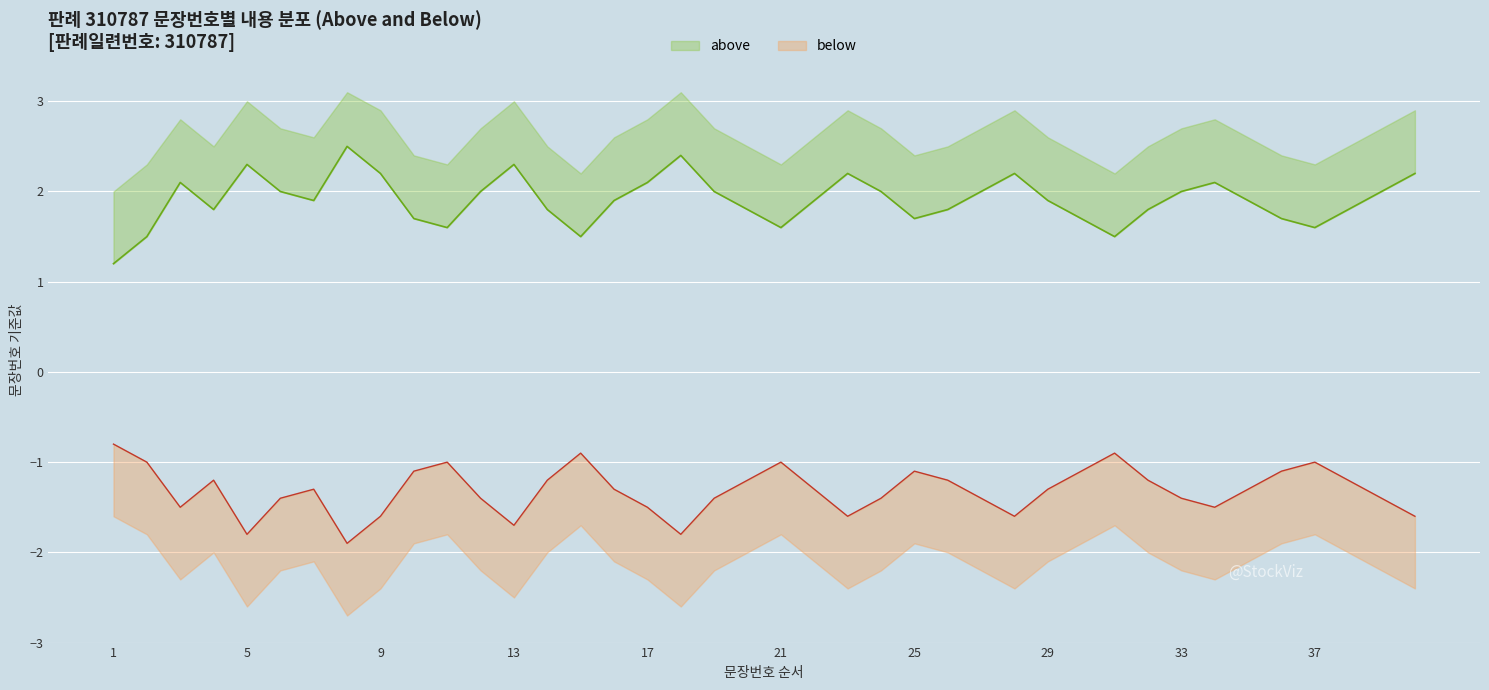

Rank the series by their average value, from lowest to highest.

below, above